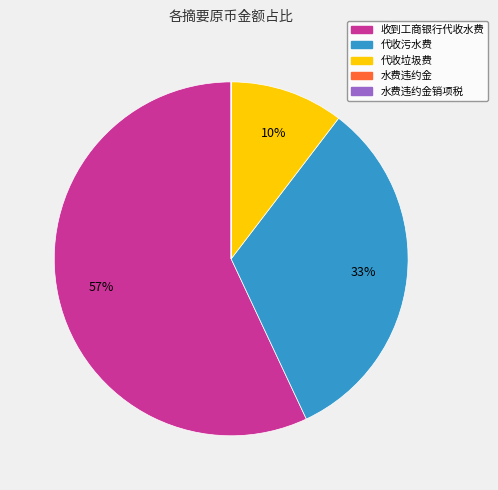

To the nearest percent, what is the average slice percentage?

20%